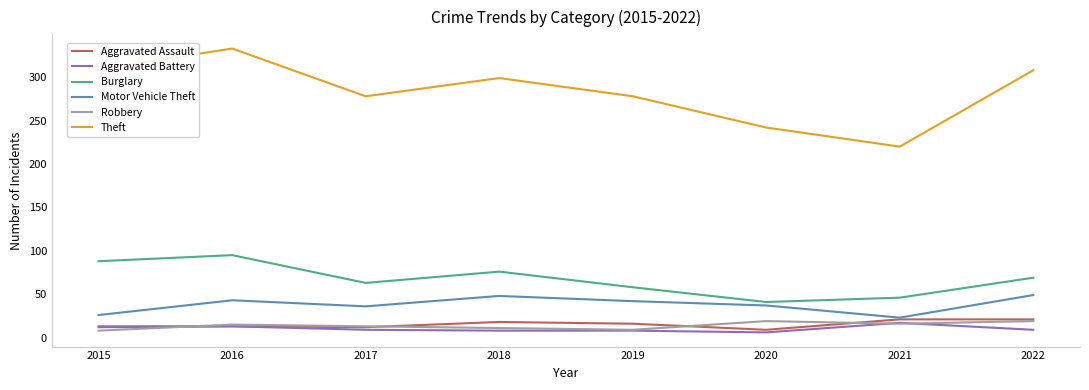

Is it true that Burglary equals 63 at 2017?

True